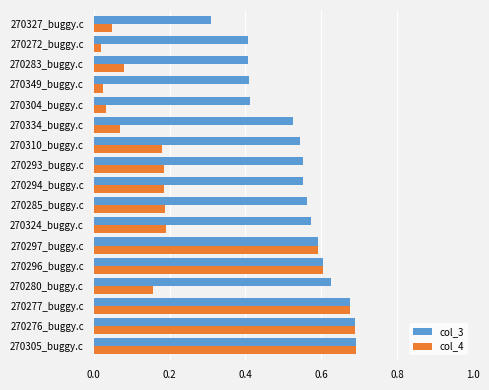

Is it true that col_4 equals 0.2 at 270277_buggy.c?

False